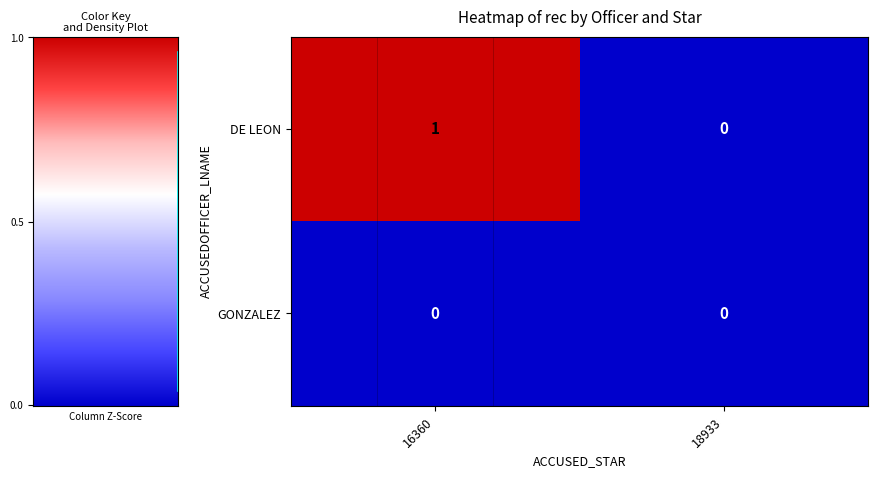

Rank the series by their maximum value, from highest to lowest.

DE LEON, GONZALEZ